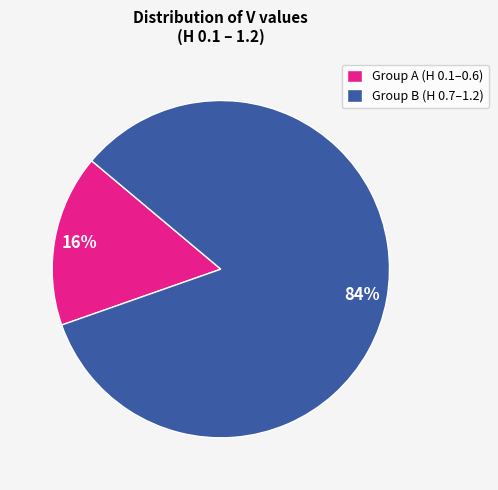

How many slices are in this pie chart?

2